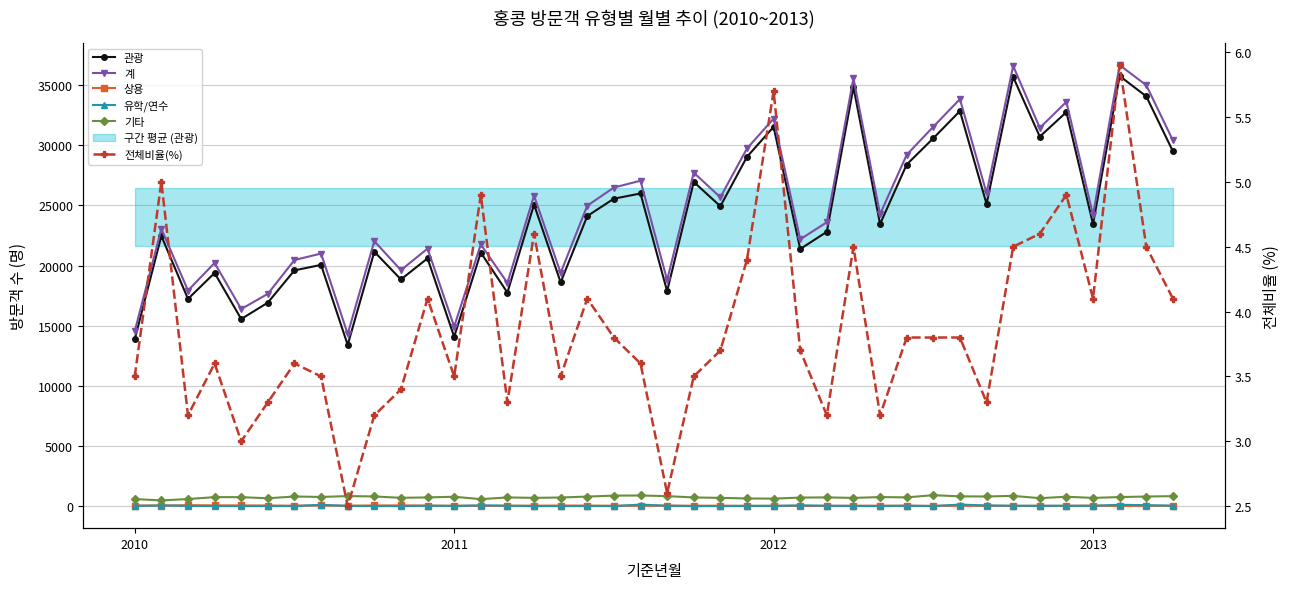

What is the difference between the maximum and second lowest values in the 전체비율(%) series?

3.3